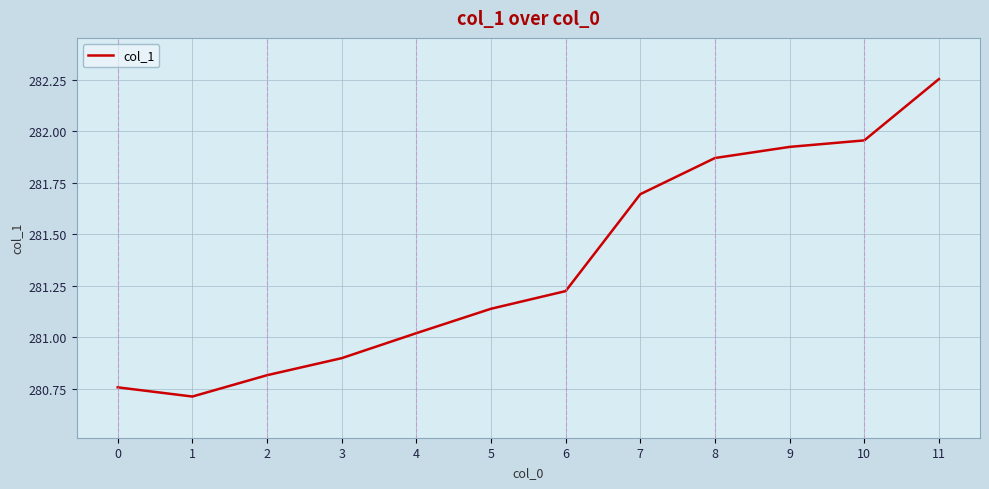

List the labels in order of value, smallest first.

1, 0, 2, 3, 4, 5, 6, 7, 8, 9, 10, 11